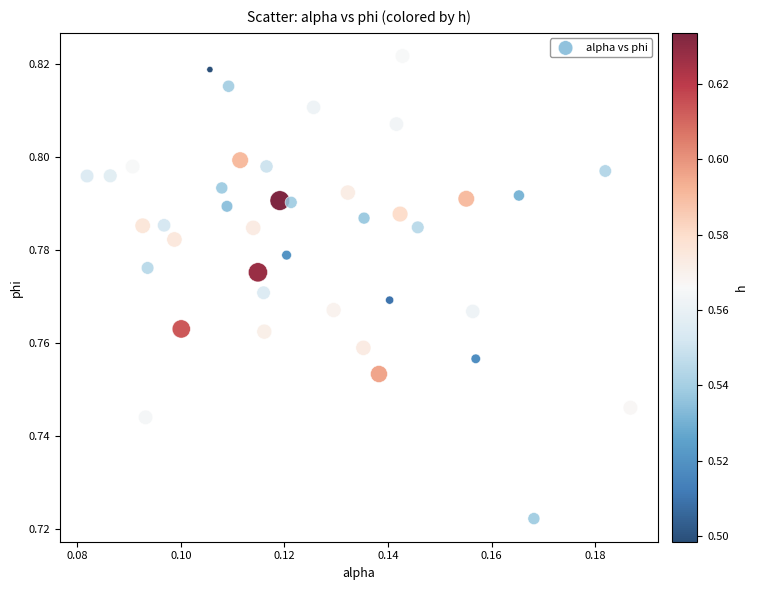

How many data points are displayed?

40